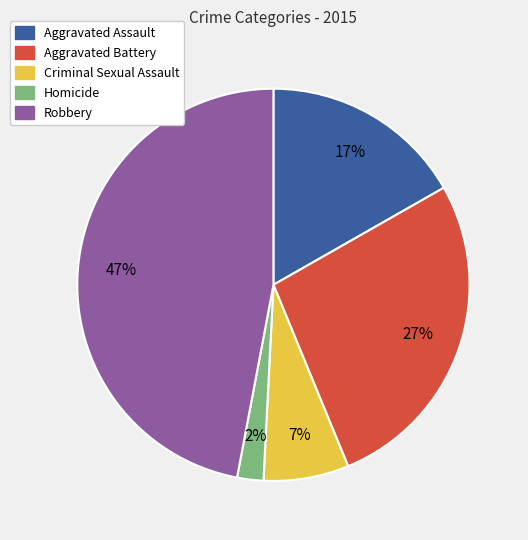

Is the sum of Homicide and Criminal Sexual Assault greater than half?

No